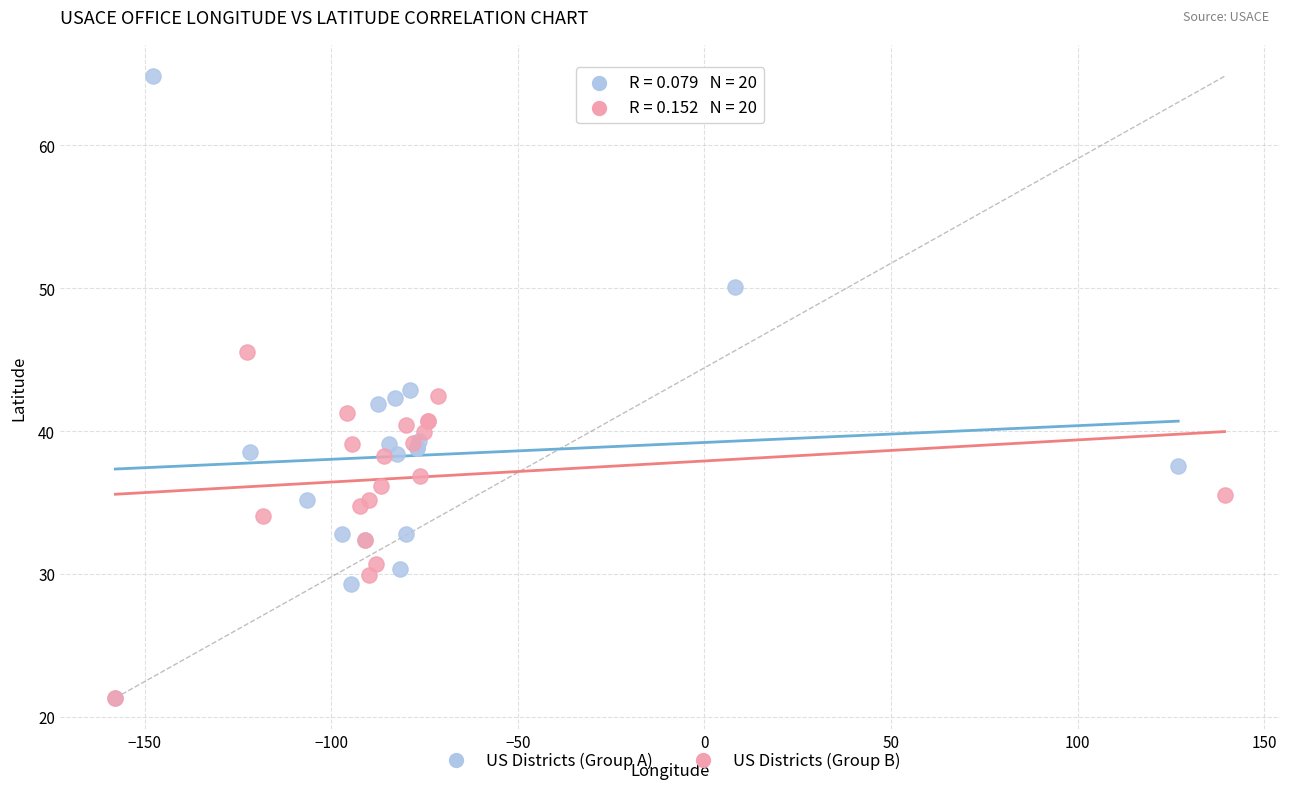

Which series contains the highest Y value?

US Districts (Group A)